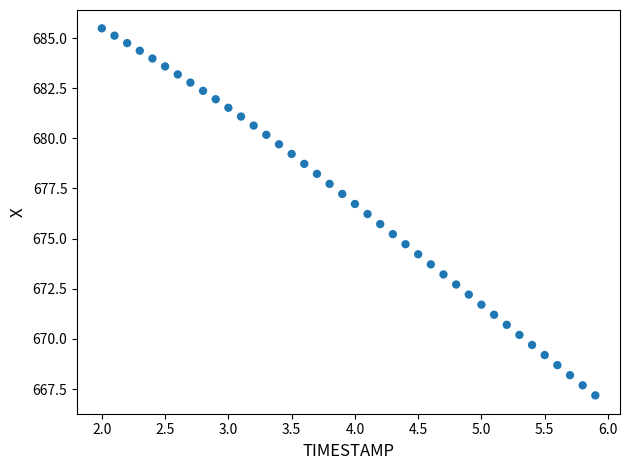

What is the range of X values (max minus min)?

3.9